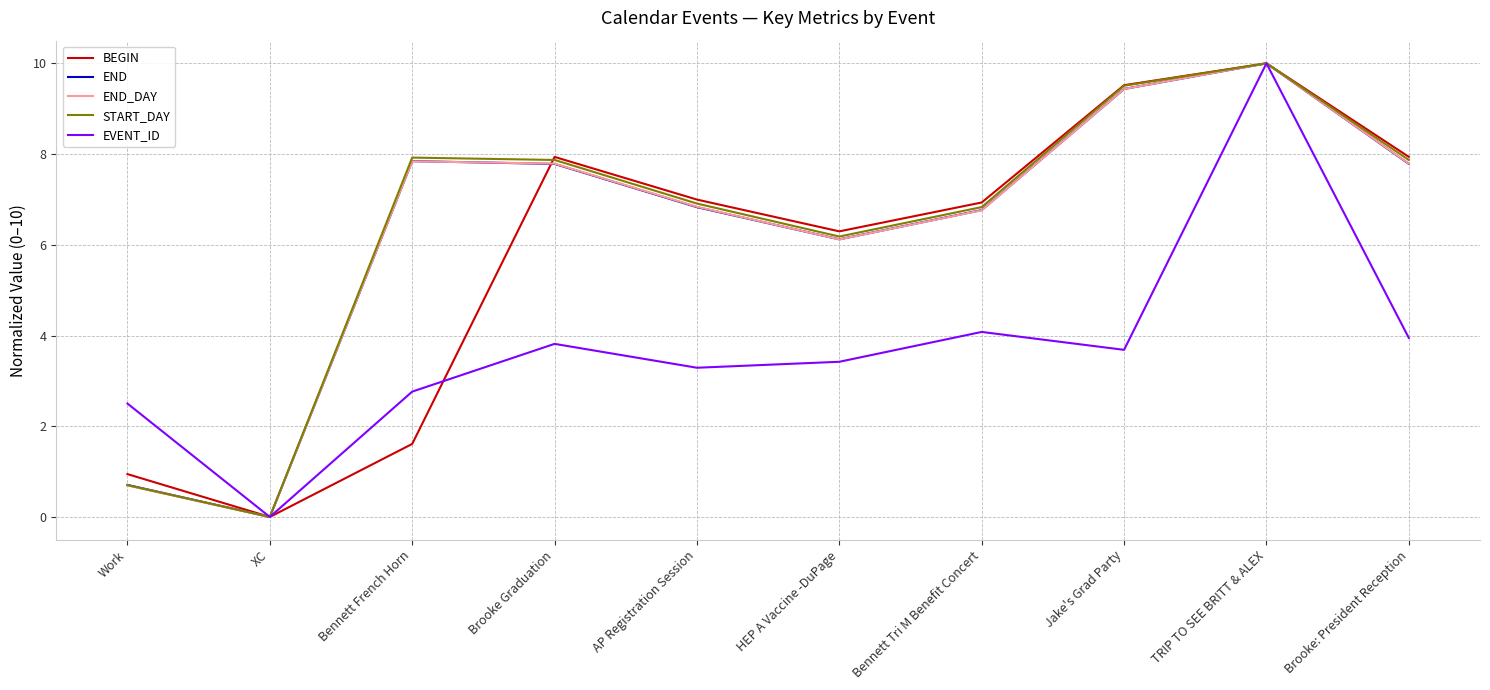

At which category does BEGIN reach its first local valley?

XC